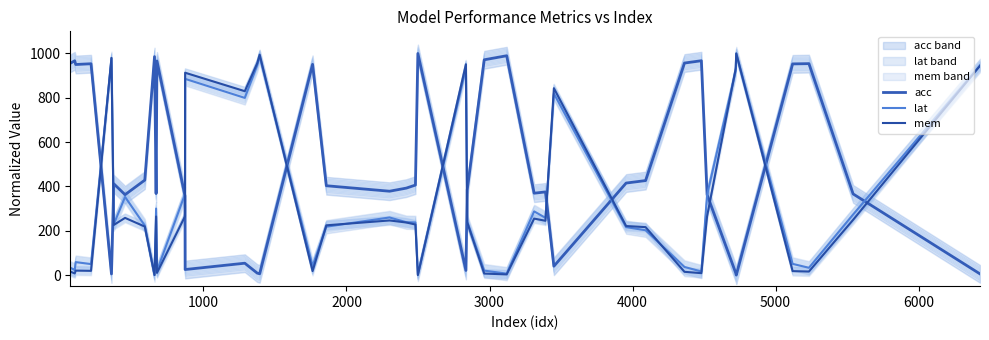

What is the difference between the maximum and minimum values in the acc series?

1000.0